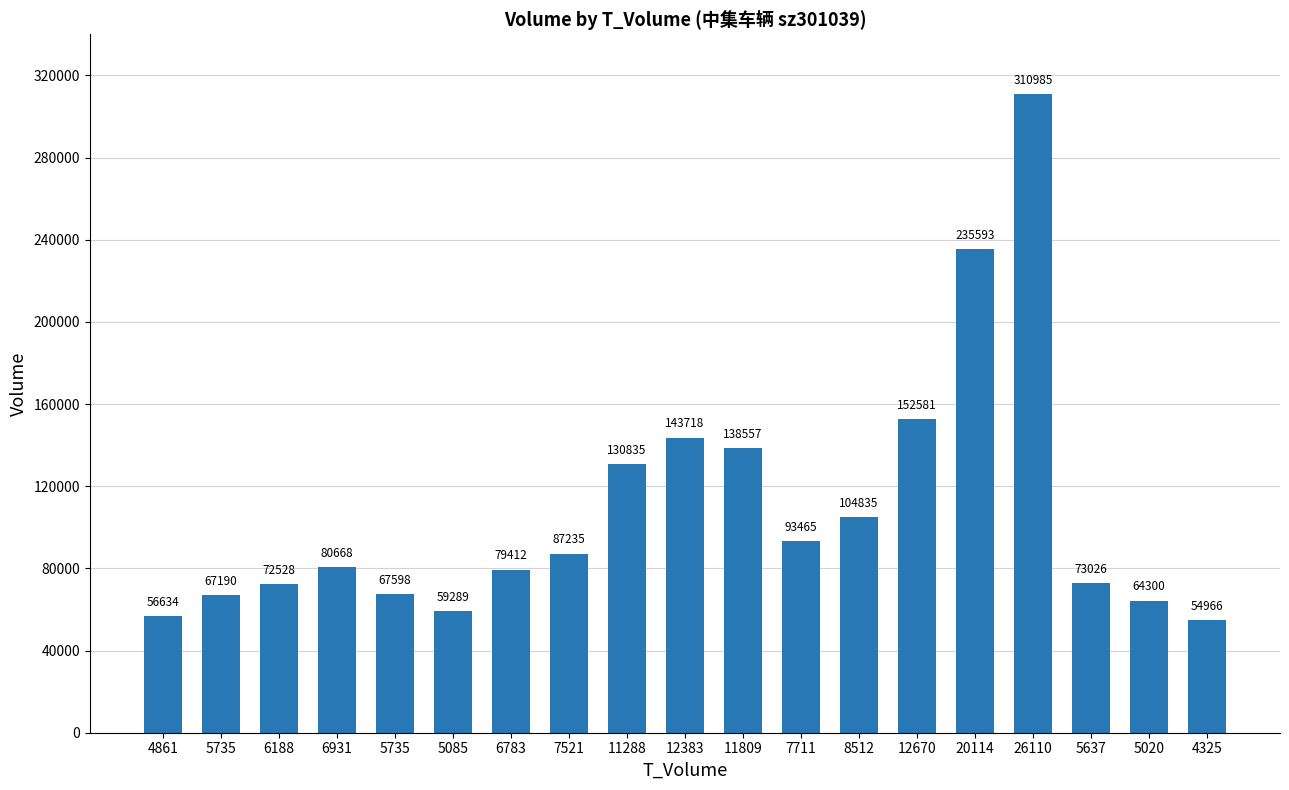

Reading left to right, what are all the values shown in this chart?

4861=56634	5735=67190	6188=72528	6931=80668	5735=67598	5085=59289	6783=79412	7521=87235	11288=130835	12383=143718	11809=138557	7711=93465	8512=104835	12670=152581	20114=235593	26110=310985	5637=73026	5020=64300	4325=54966